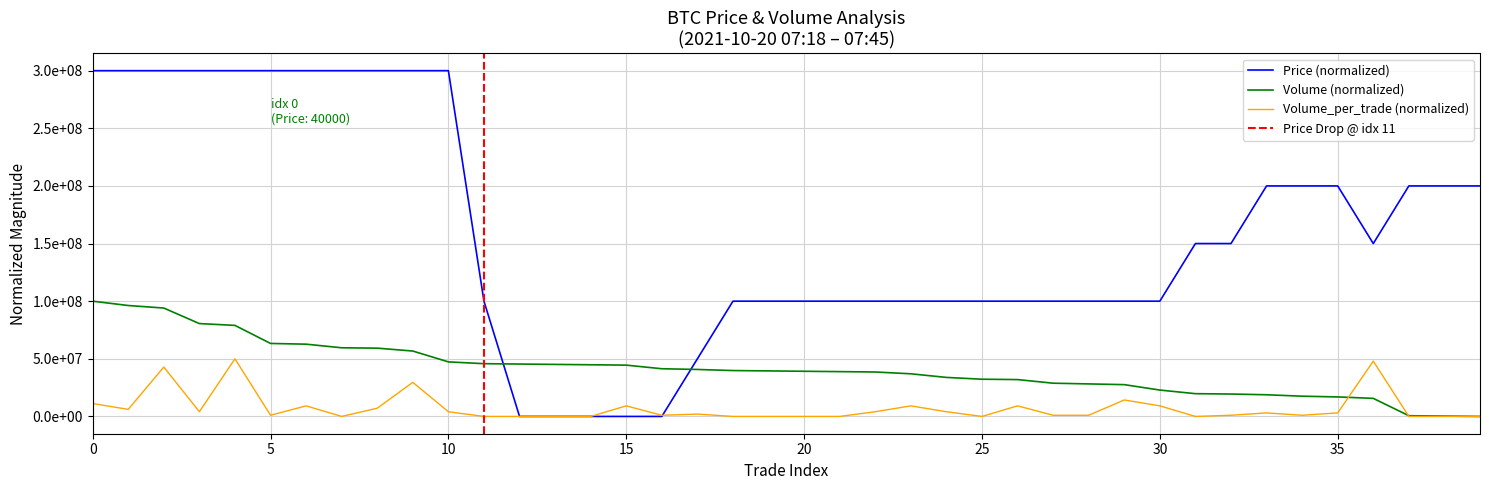

The Volume series shows 28840125.4 at 27. True or false?

True